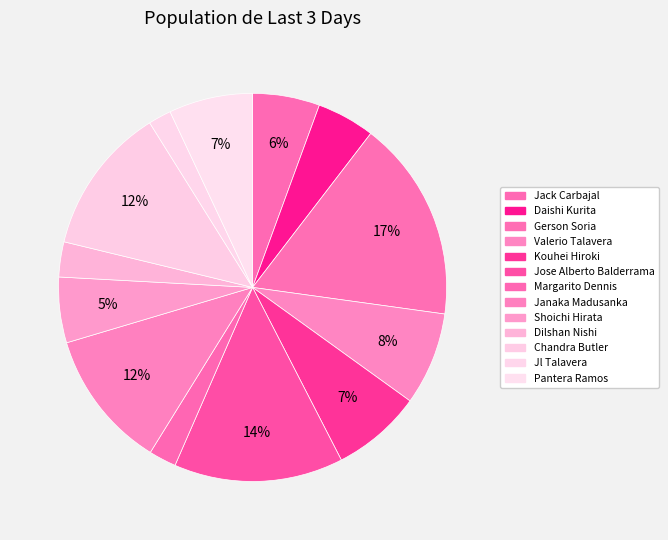

What is the smallest slice in the pie chart?

Jl Talavera